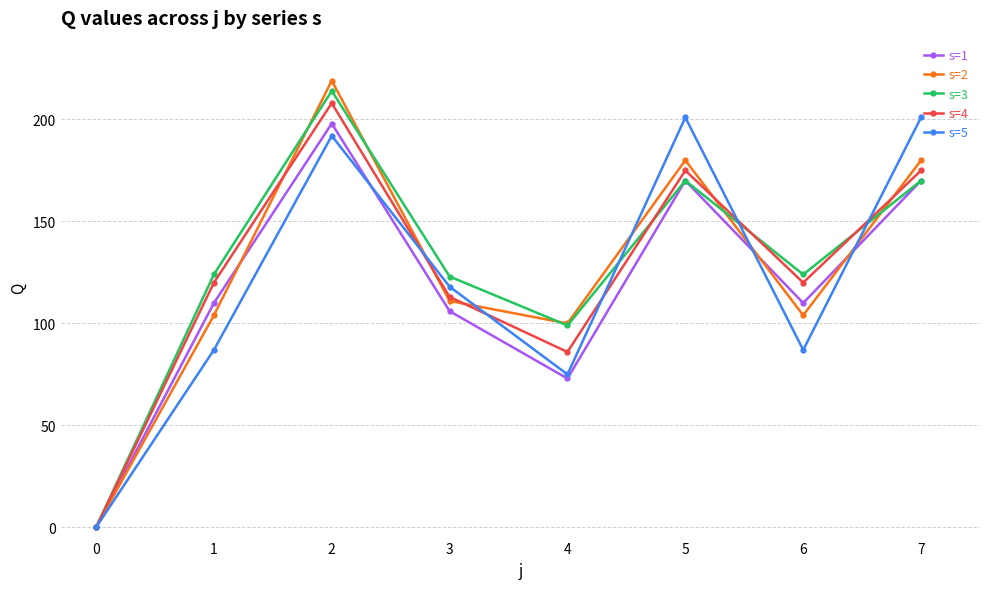

Reading left to right, transcribe all the data shown in this chart.

s=1: 0=0	1=110	2=198	3=106	4=73	5=170	6=110	7=170
s=2: 0=0	1=104	2=219	3=111	4=100	5=180	6=104	7=180
s=3: 0=0	1=124	2=214	3=123	4=99	5=170	6=124	7=170
s=4: 0=0	1=120	2=208	3=113	4=86	5=175	6=120	7=175
s=5: 0=0	1=87	2=192	3=118	4=75	5=201	6=87	7=201